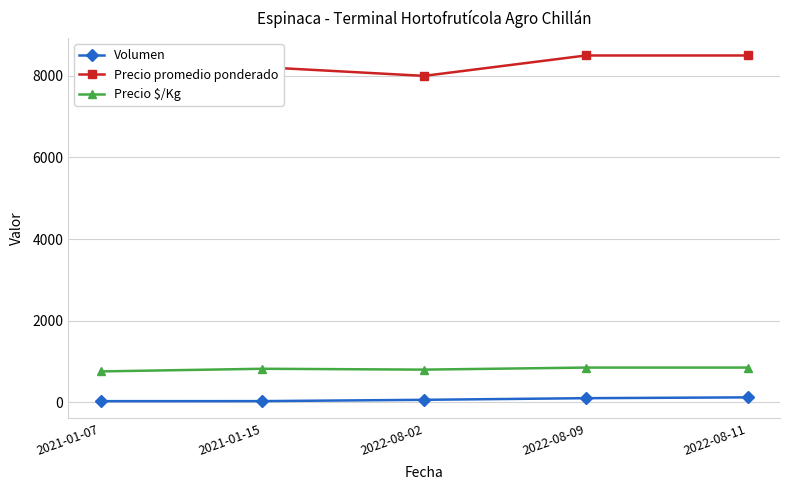

What is the average value of the Precio promedio ponderado series?

8154